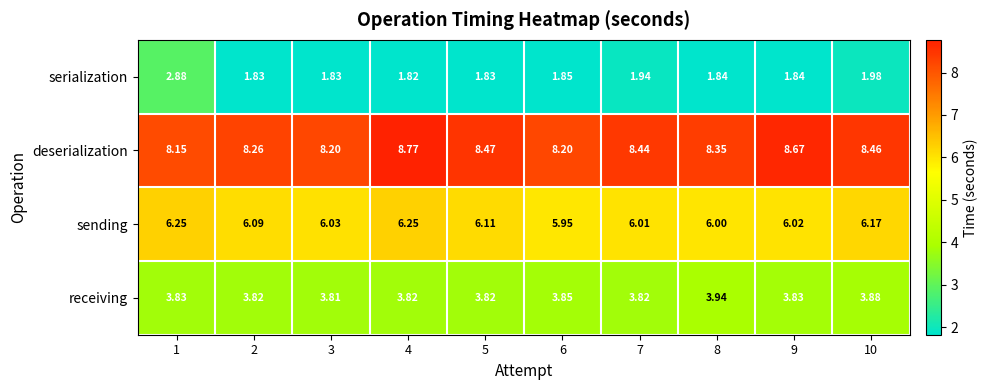

What is the maximum value shown in the chart?

8.8